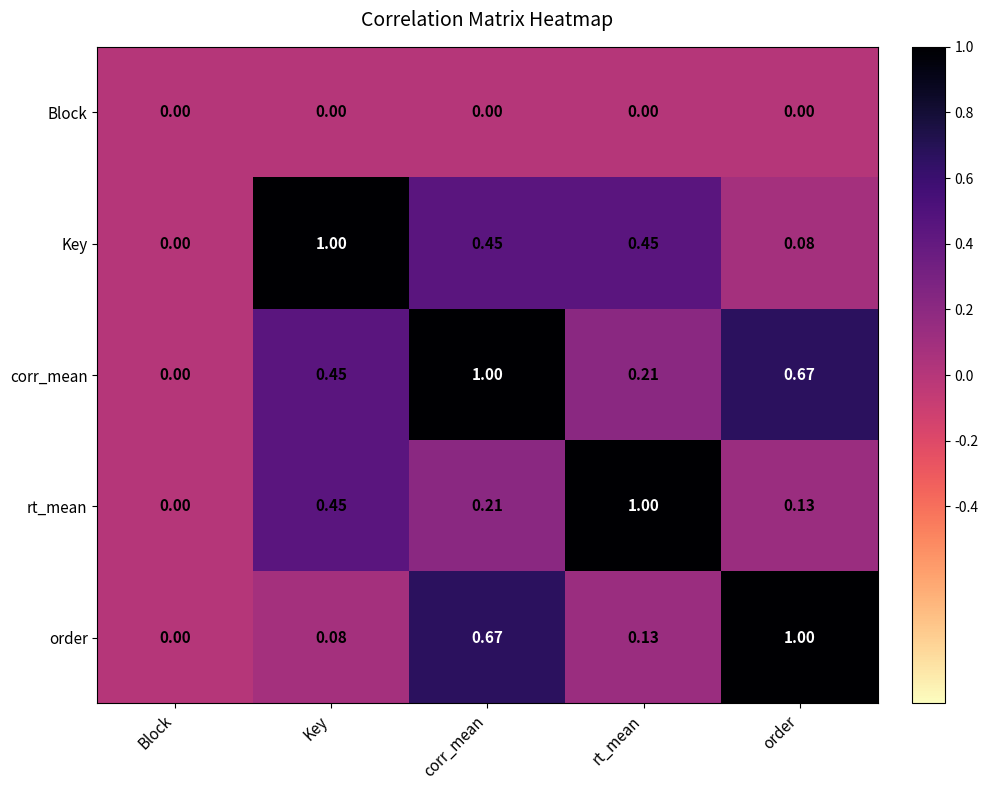

Count the number of data series in this chart.

5